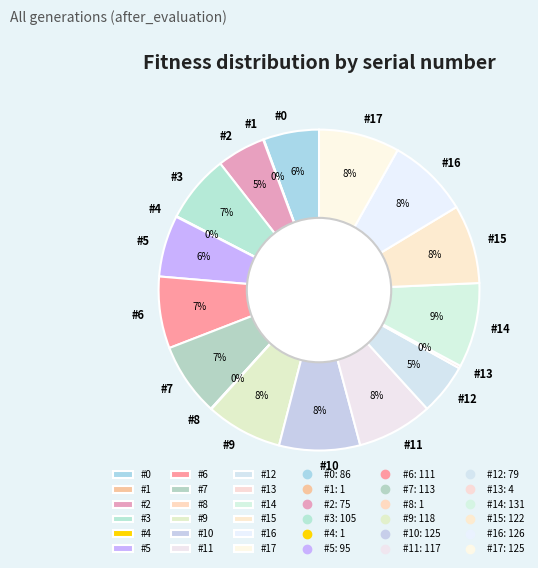

To the nearest percent, what is the average slice percentage?

6%